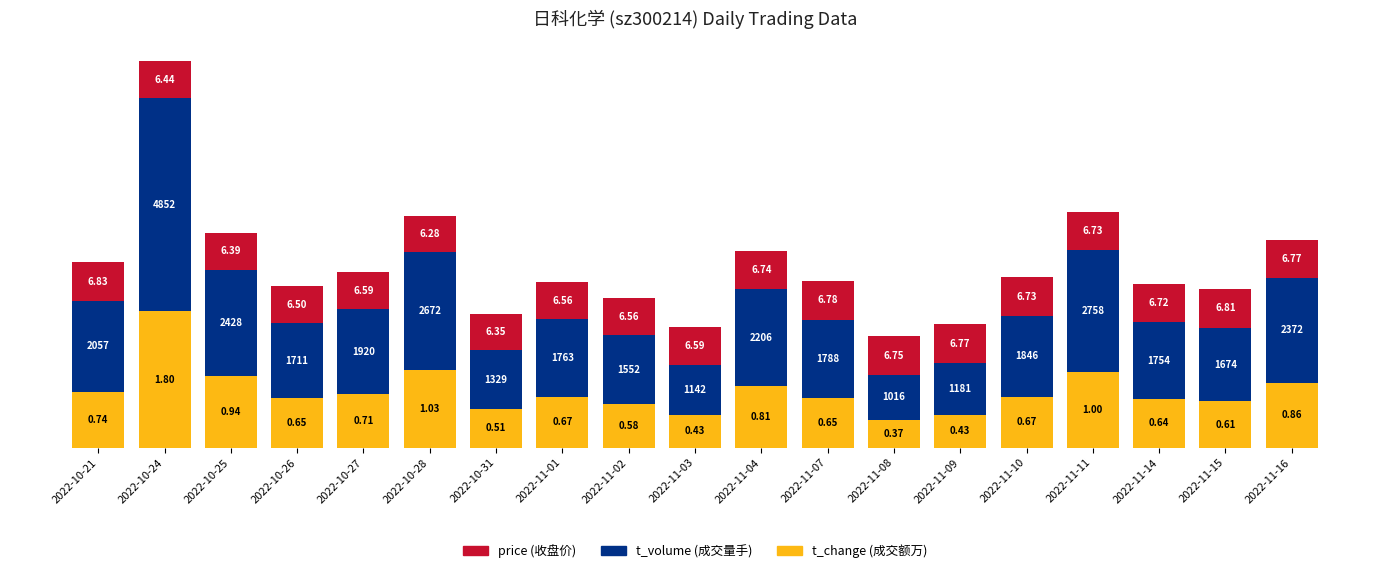

Does the chart contain any negative values?

No